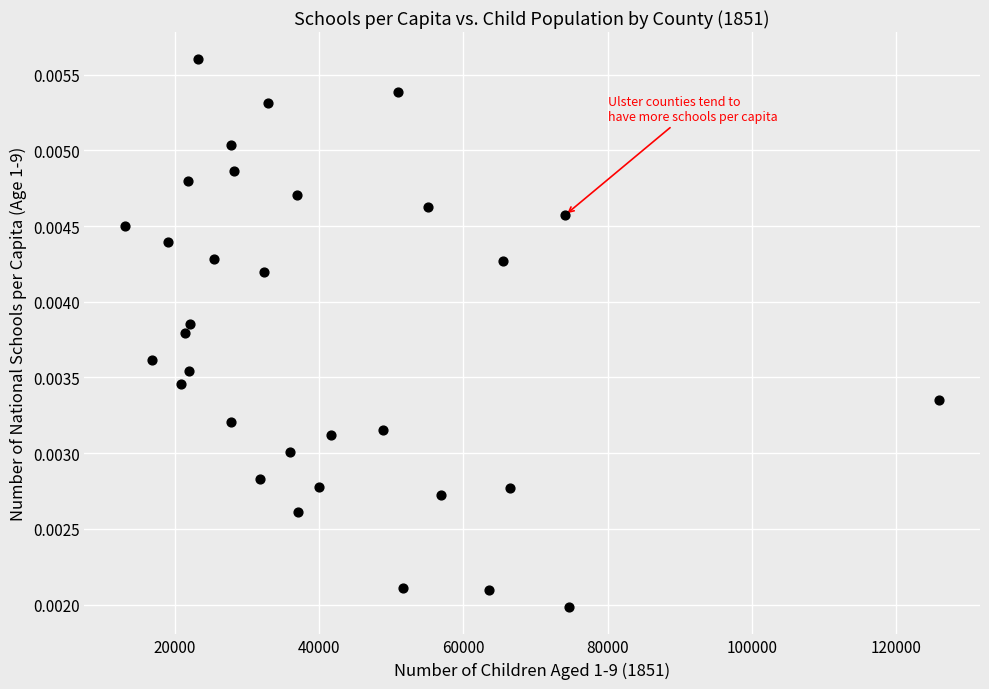

What is the range of X values (max minus min)?

112885.0